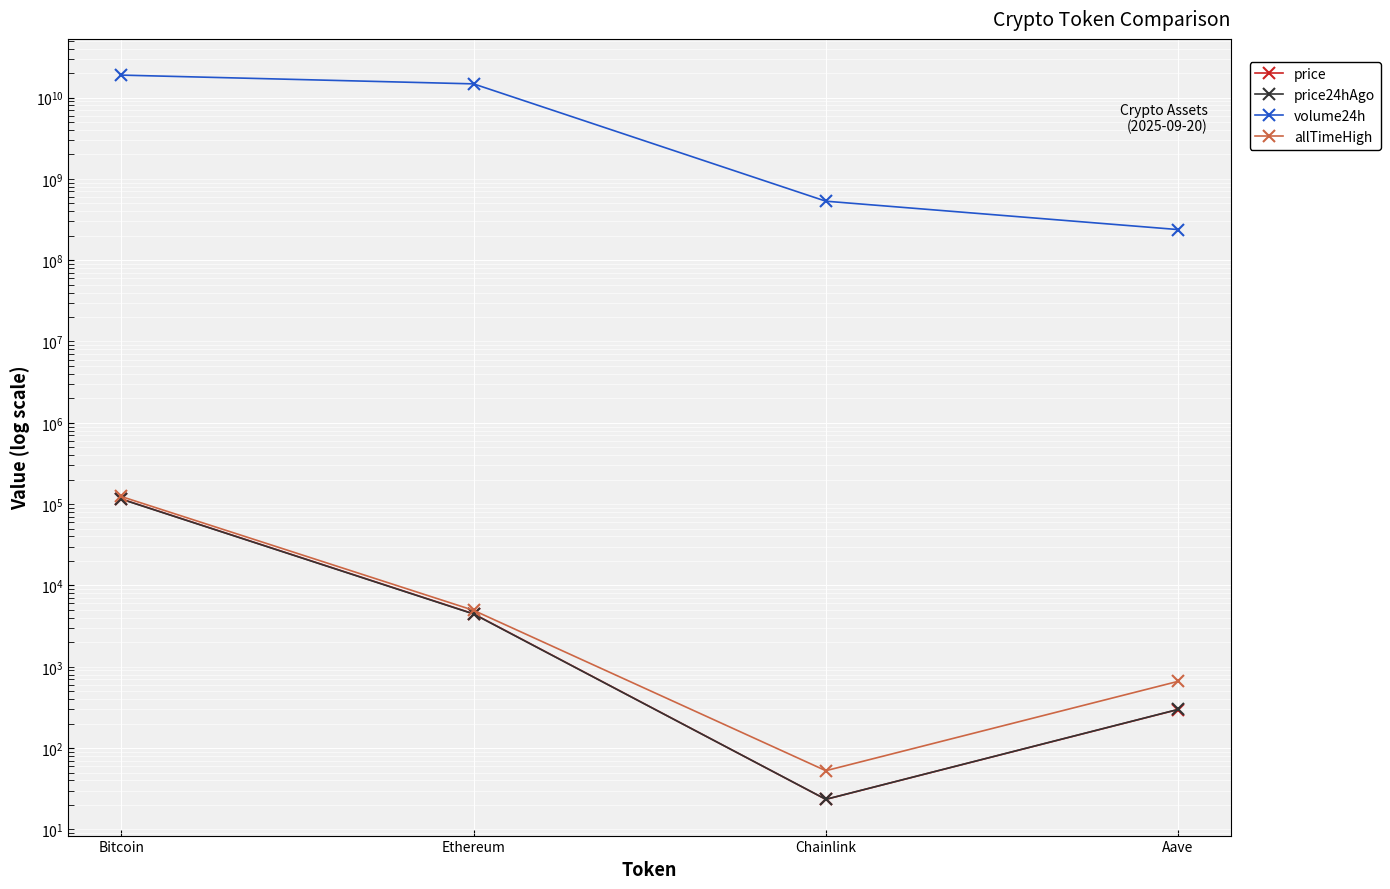

Which series has the largest total across all categories?

volume24h